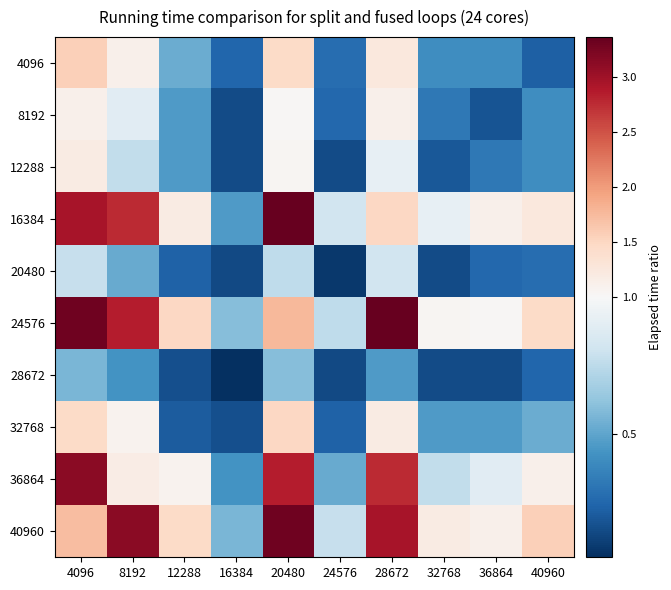

Rank the series by their maximum value, from lowest to highest.

28672, 20480, 8192, 12288, 32768, 4096, 36864, 40960, 24576, 16384